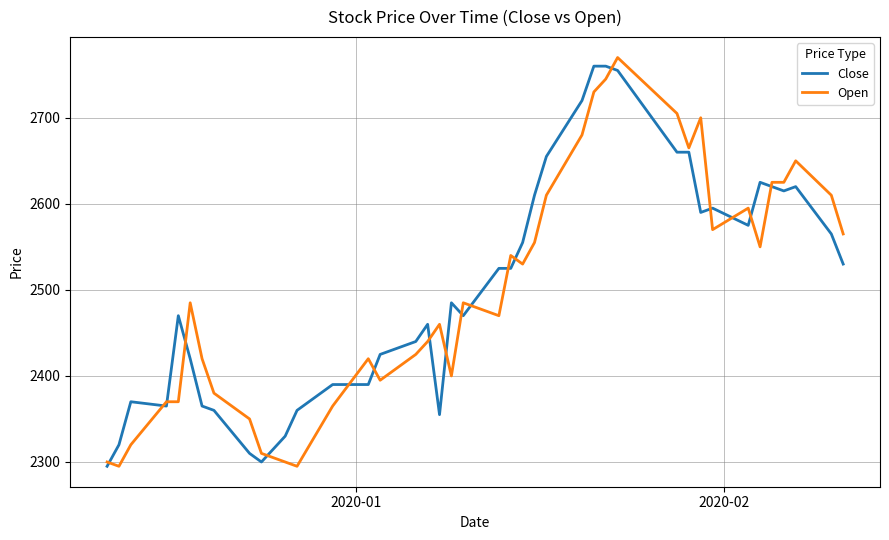

What is the average value of the Open series?

2502